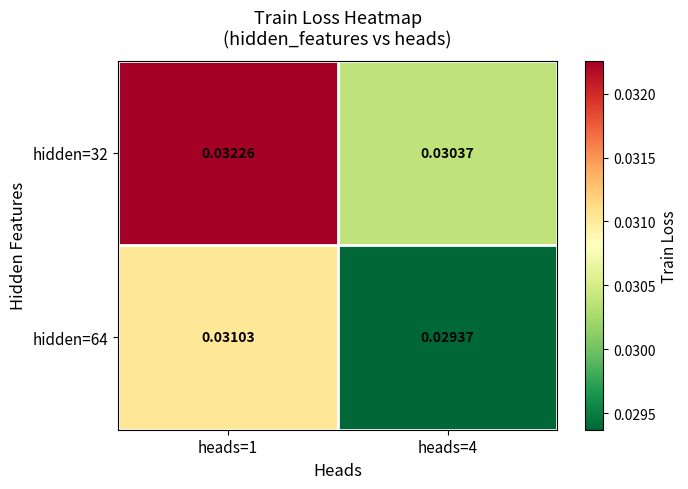

Rank the series by their maximum value, from highest to lowest.

hidden=32, hidden=64